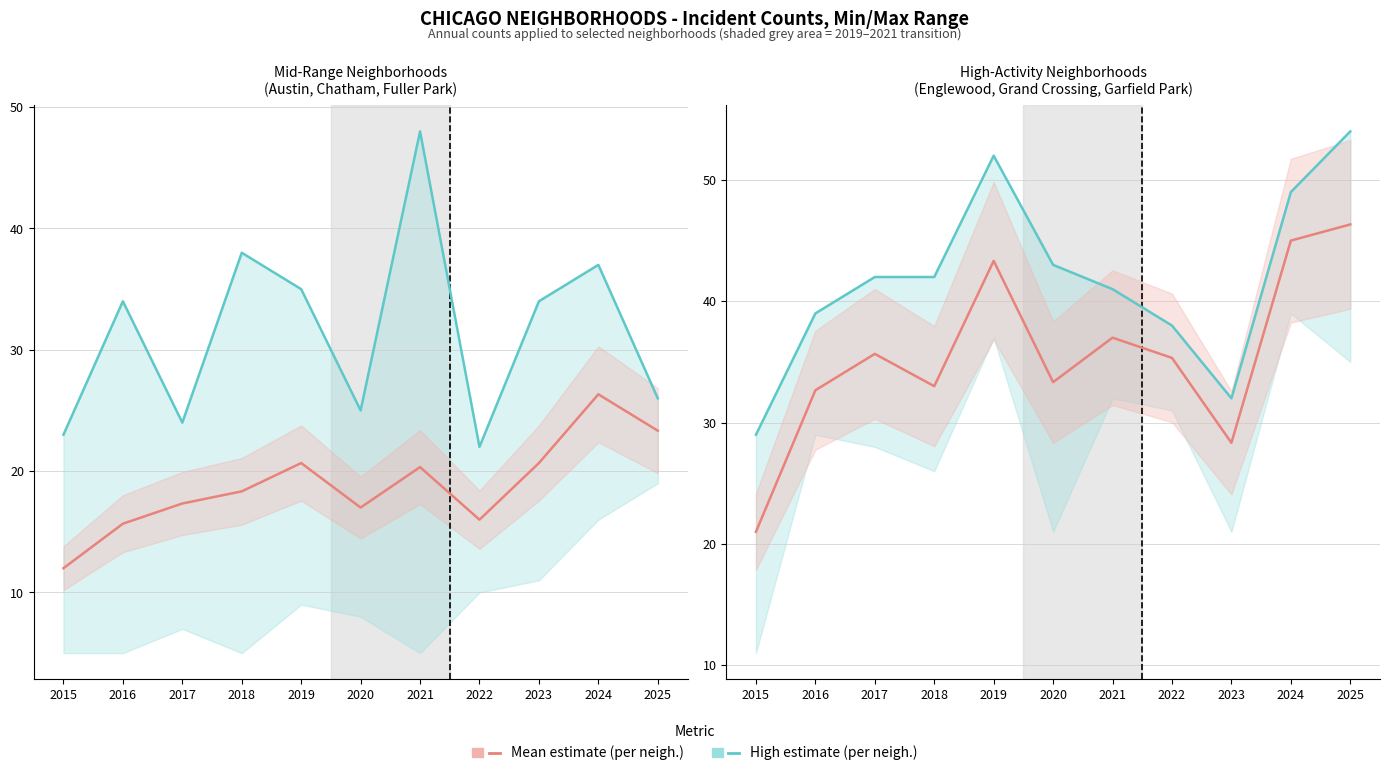

What is the greatest value displayed?

54.0